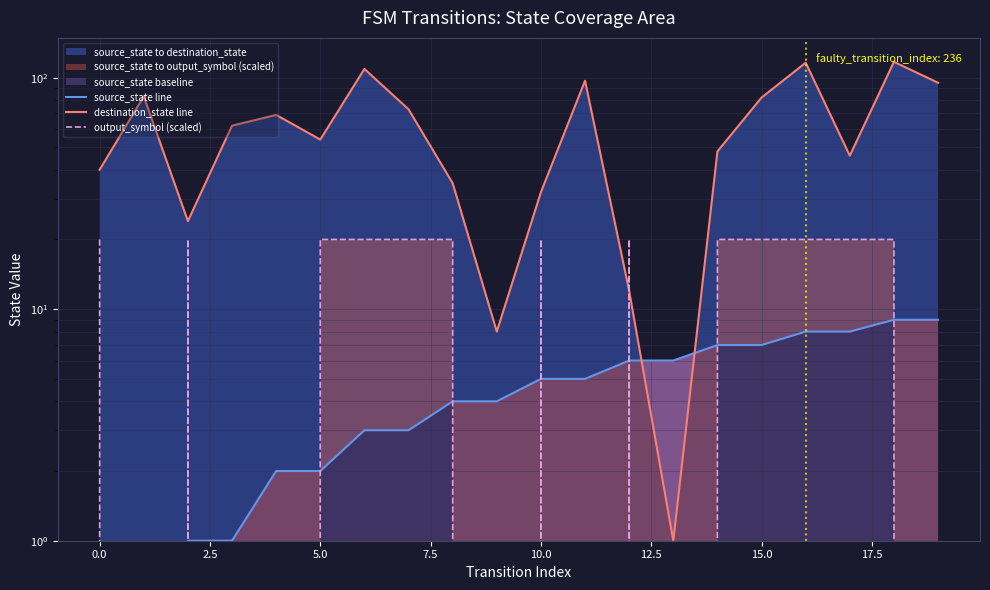

Which series has the widest spread of values?

destination_state line